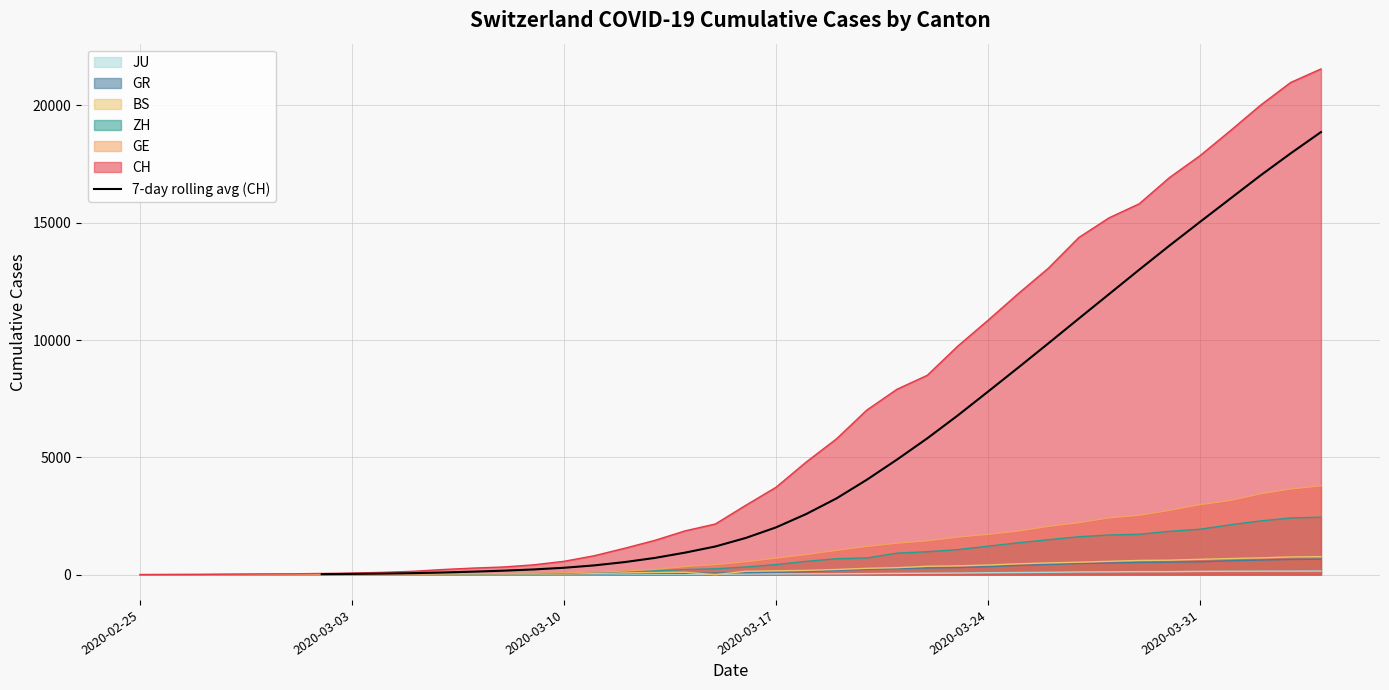

What is the highest value of the 7-day rolling avg (CH) series?

18863.0